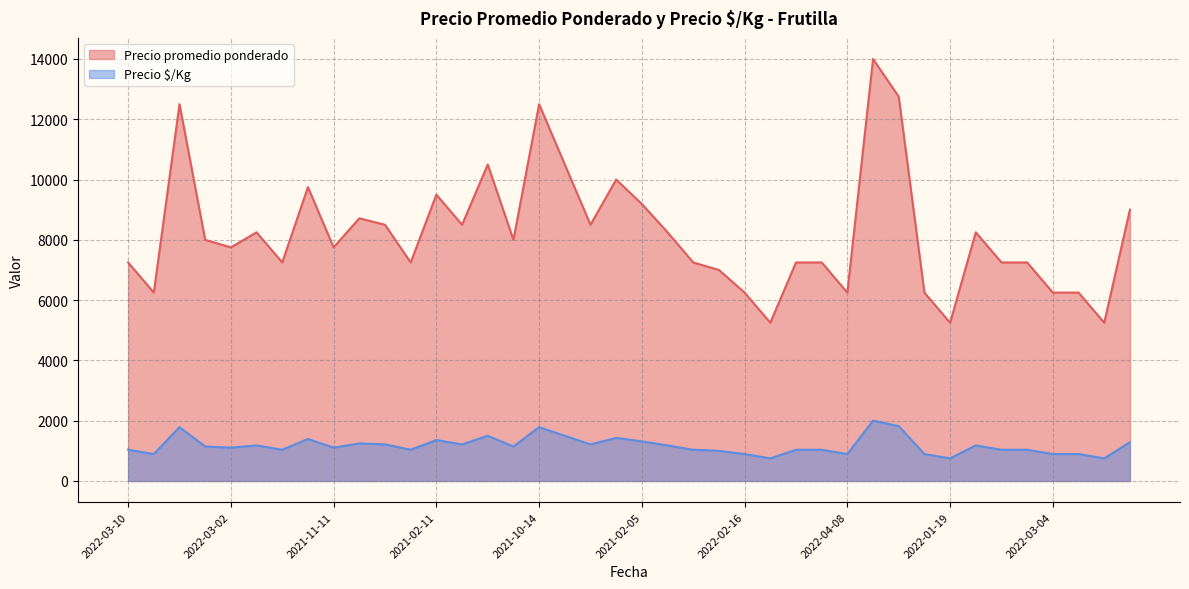

Rank the series by their maximum value, from lowest to highest.

Precio $/Kg, Precio promedio ponderado